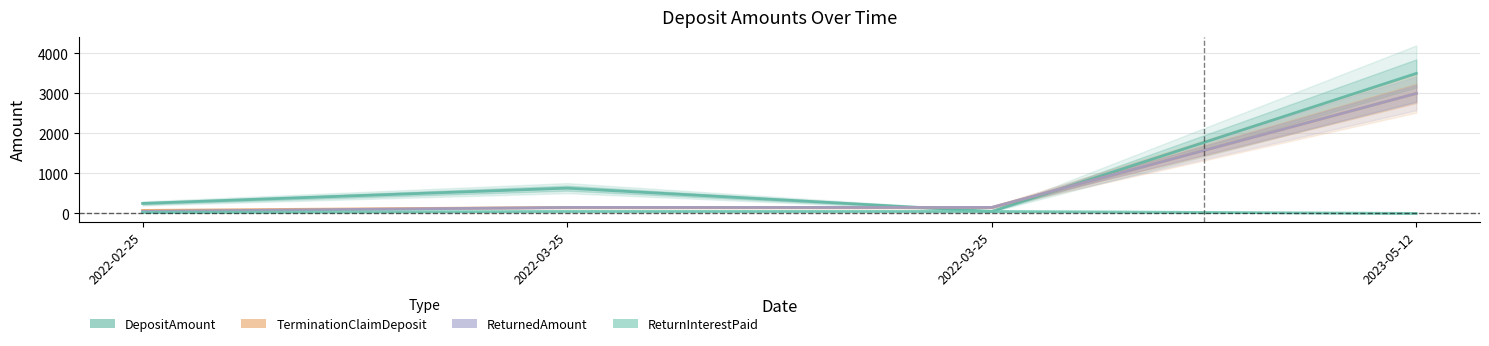

Which category has the highest value in the TerminationClaimDeposit series?

2023-05-12